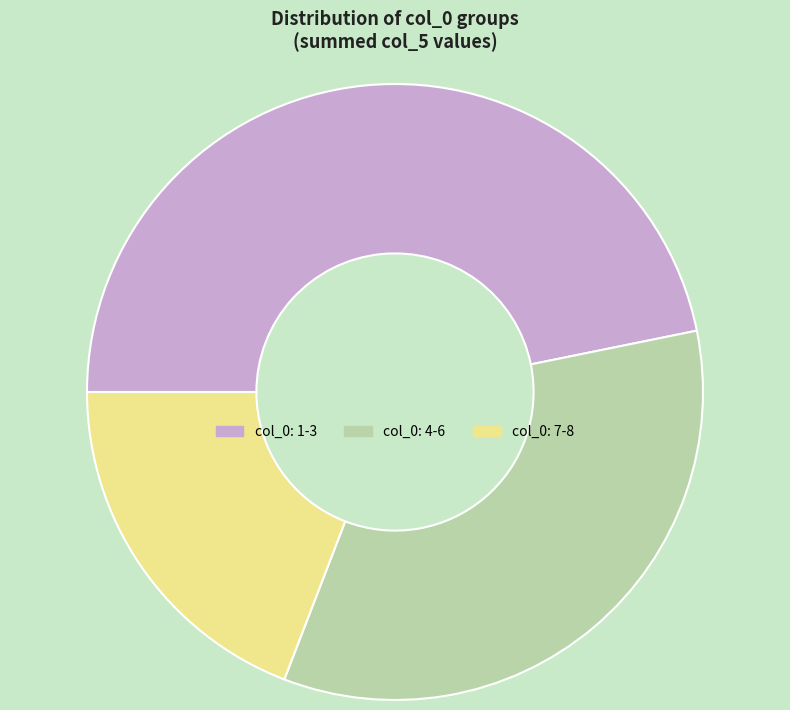

Does any single category account for the majority?

No